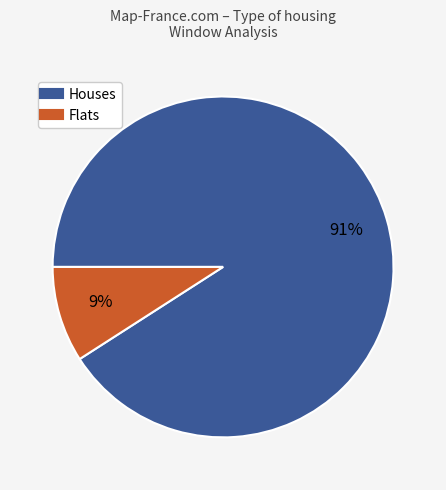

How many segments does this pie chart have?

2